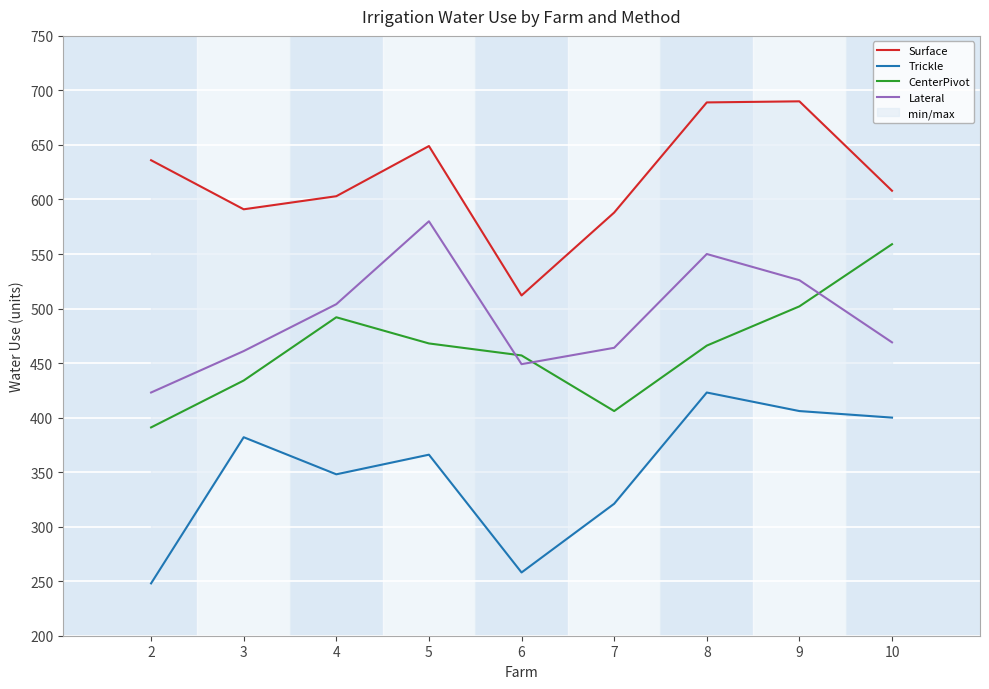

At which label does Lateral first exceed 469?

4